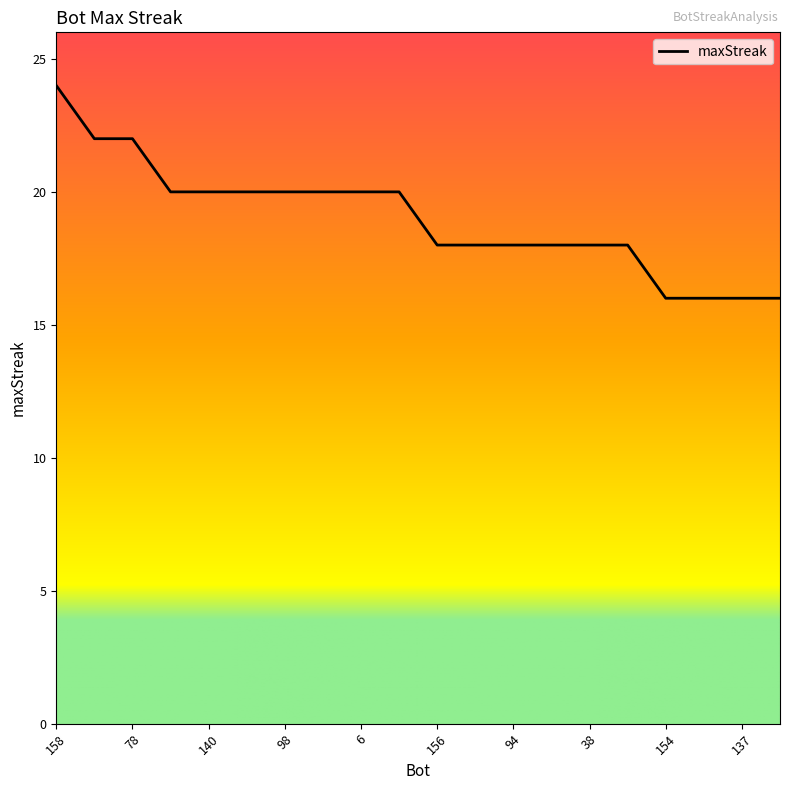

What is the difference between the maximum and minimum values?

8